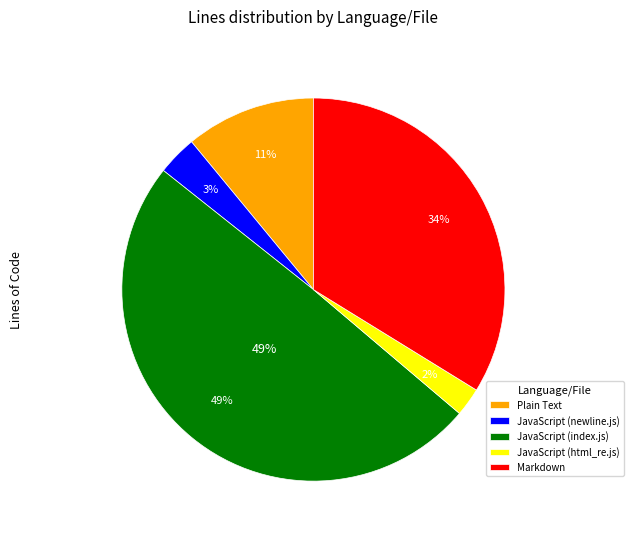

Rank the categories by value from lowest to highest.

JavaScript (html_re.js), JavaScript (newline.js), Plain Text, Markdown, JavaScript (index.js)